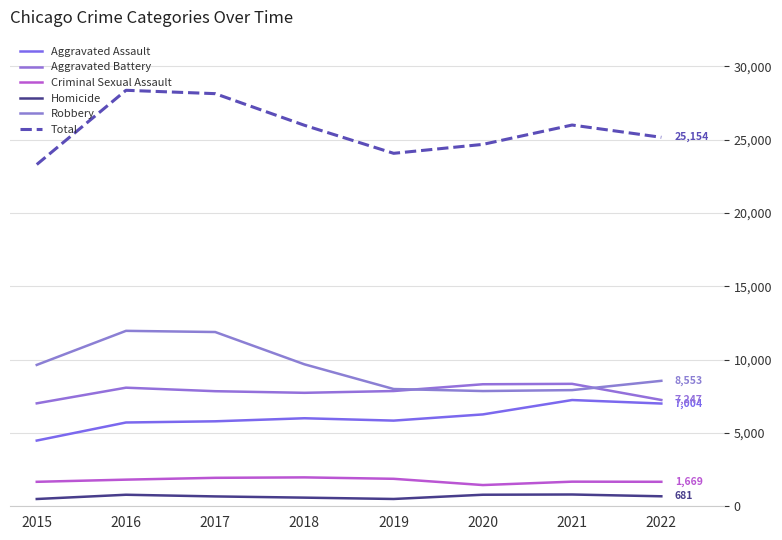

Does the chart have visible grid lines?

Yes